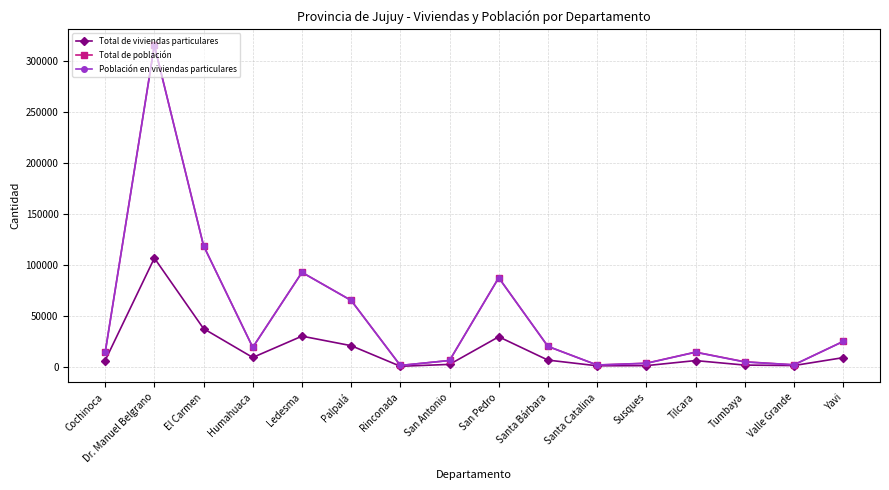

Where is Población en viviendas particulares nearest to the value 158504?

El Carmen